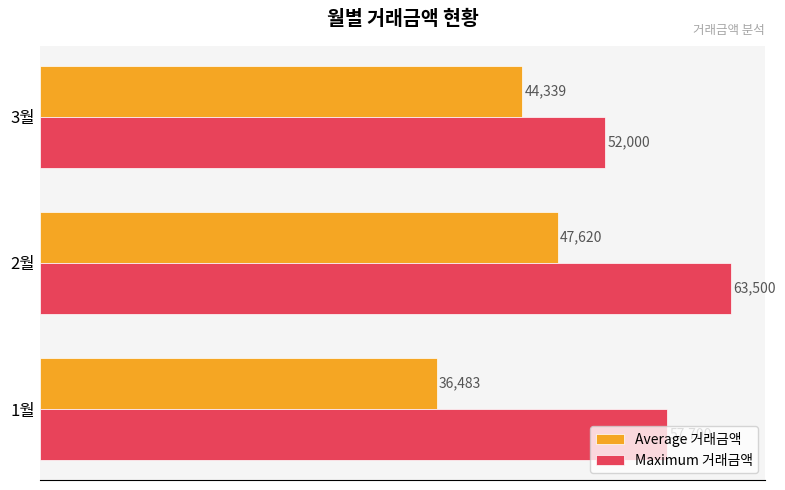

What are all the series names shown in the legend?

Average 거래금액, Maximum 거래금액